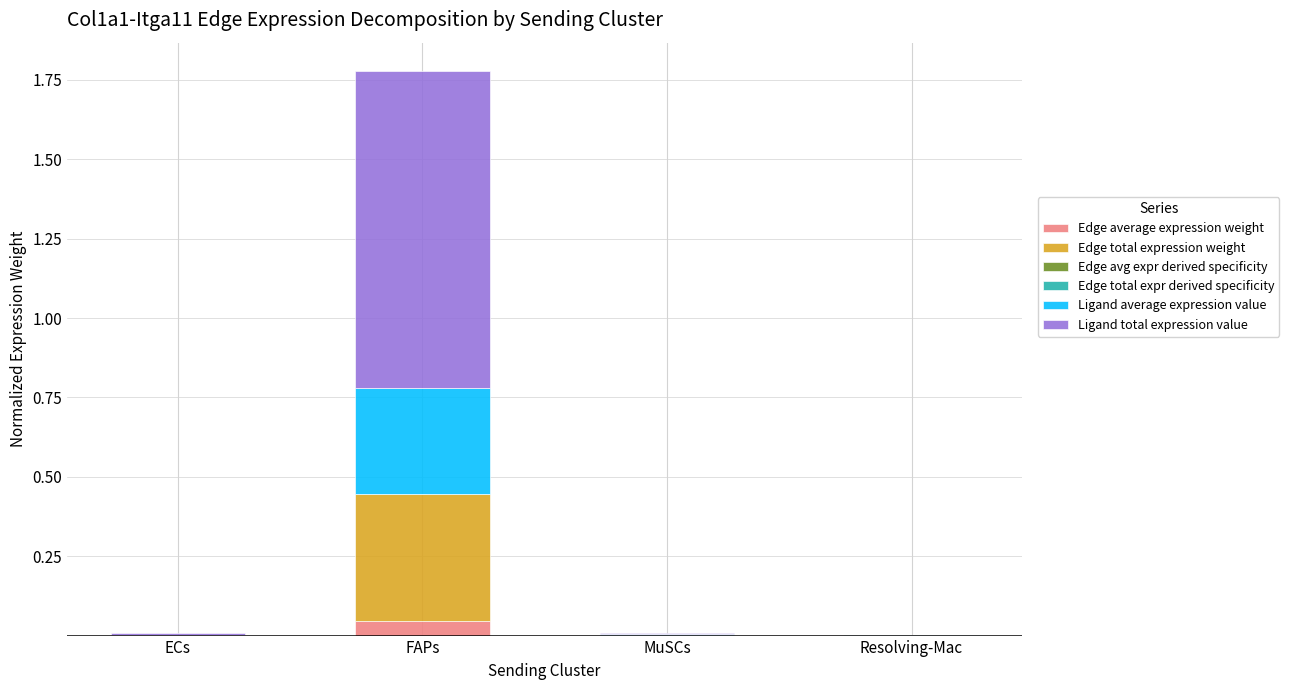

At which category is the sum across all series the highest?

FAPs